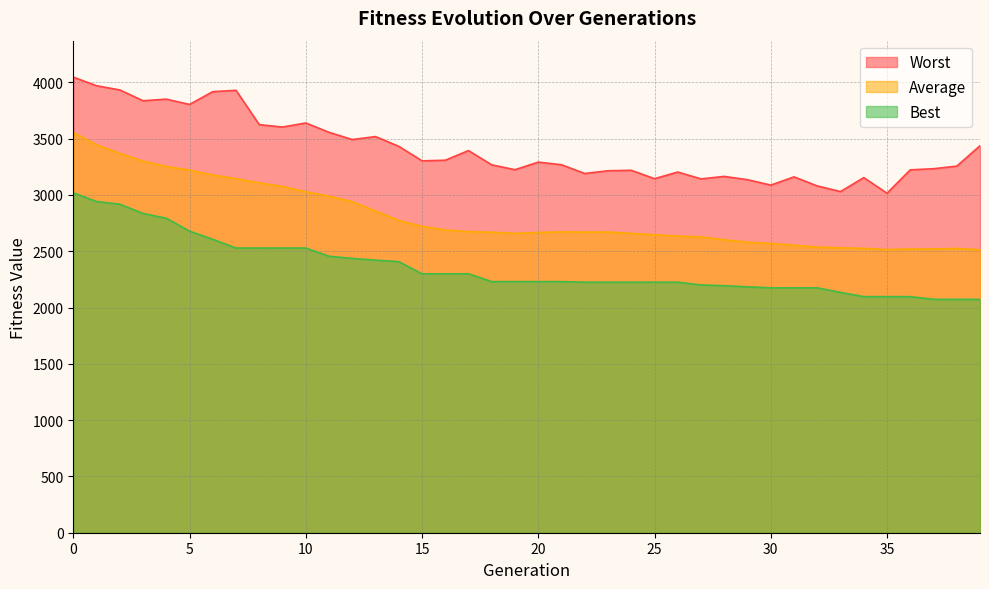

List the series in order of their peak value, highest first.

Worst, Average, Best